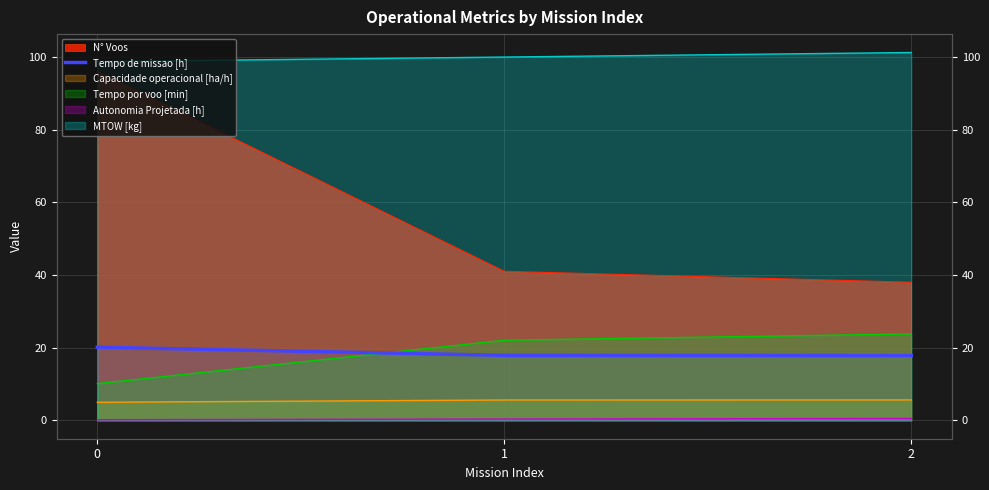

Between 1 and 2, which is larger?

1